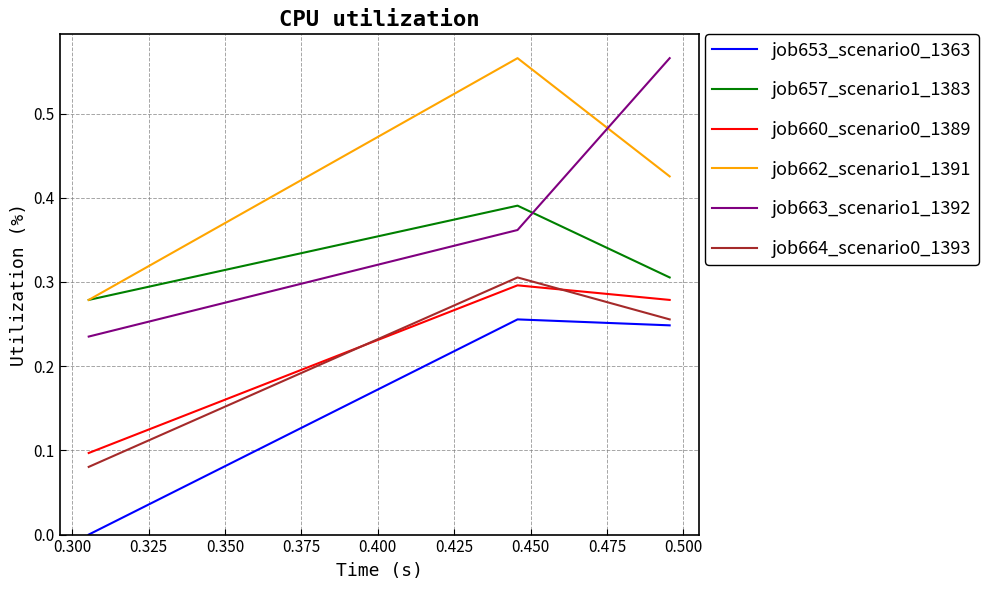

Does the chart display data point markers on the line(s)?

No